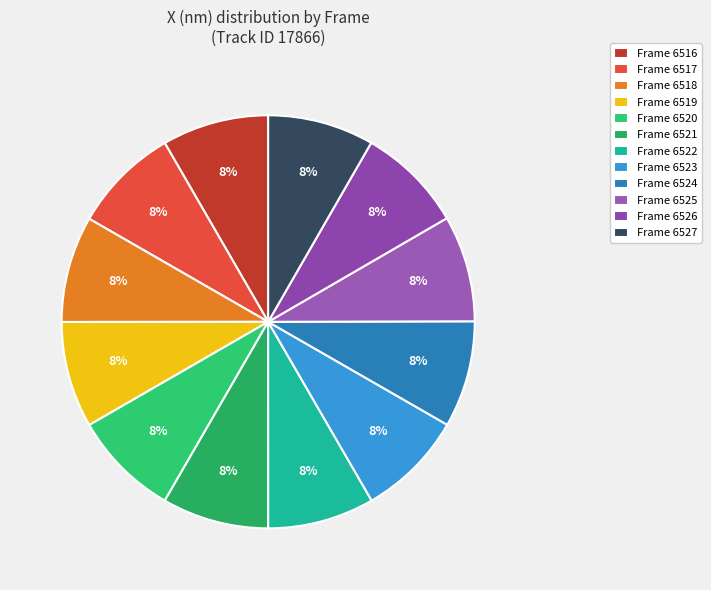

How many slices are in this pie chart?

12